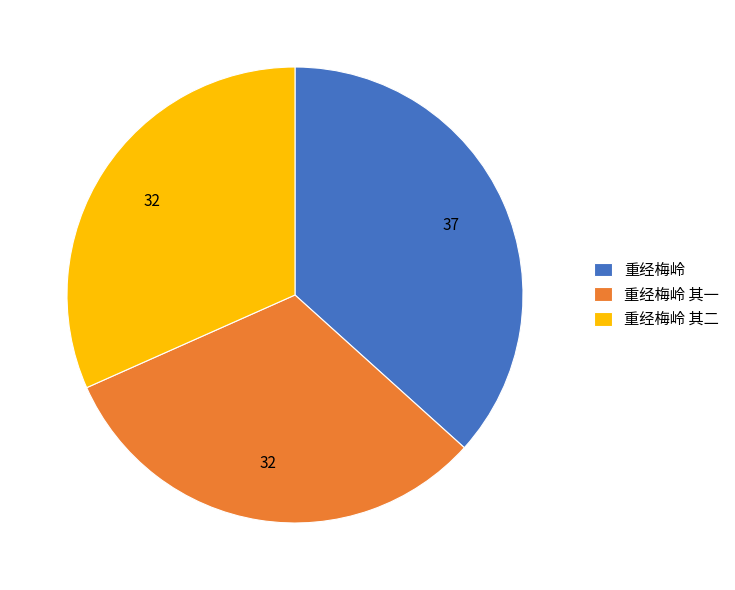

Between 重经梅岭 其二 and 重经梅岭, which is larger?

重经梅岭